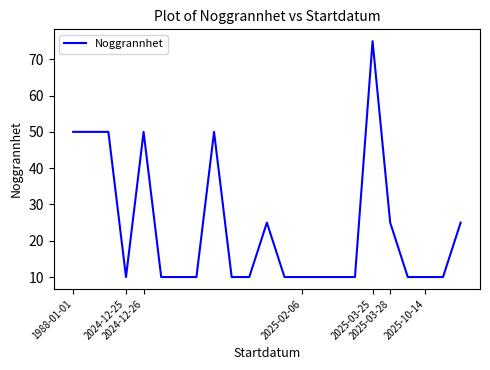

What is the smallest value displayed?

10